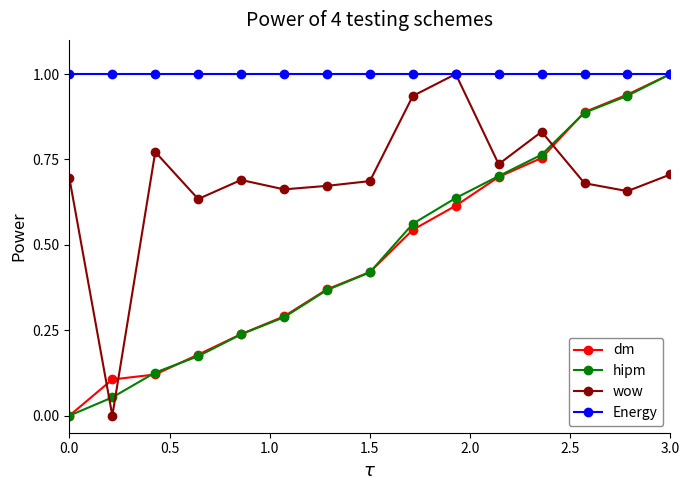

What is the value of the wow point at the 10th from the left?

1.0